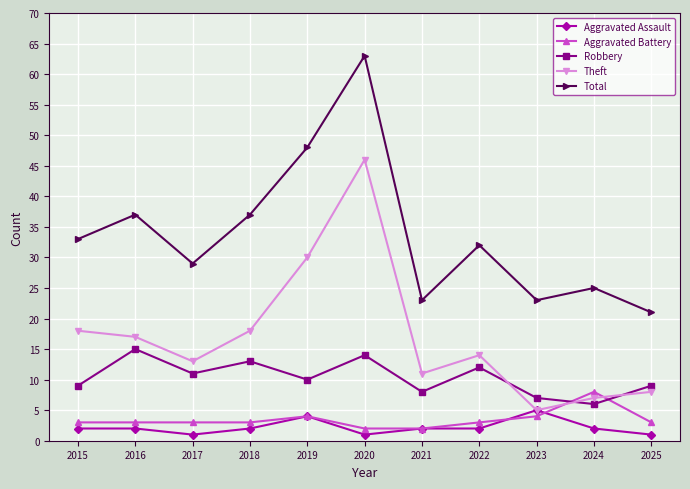

Which series has the largest range (max minus min)?

Total